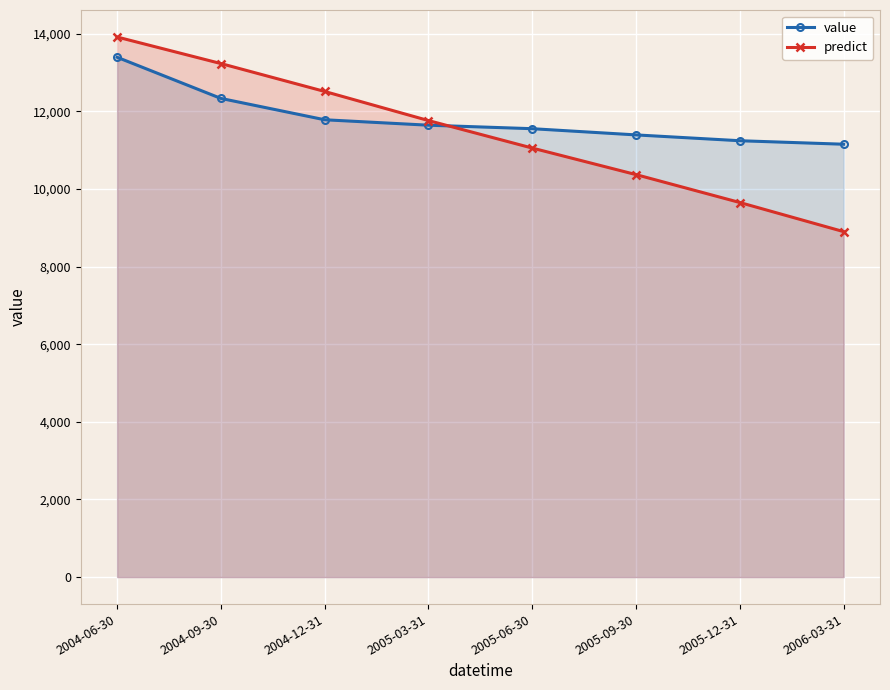

Which series has the widest spread of values?

predict